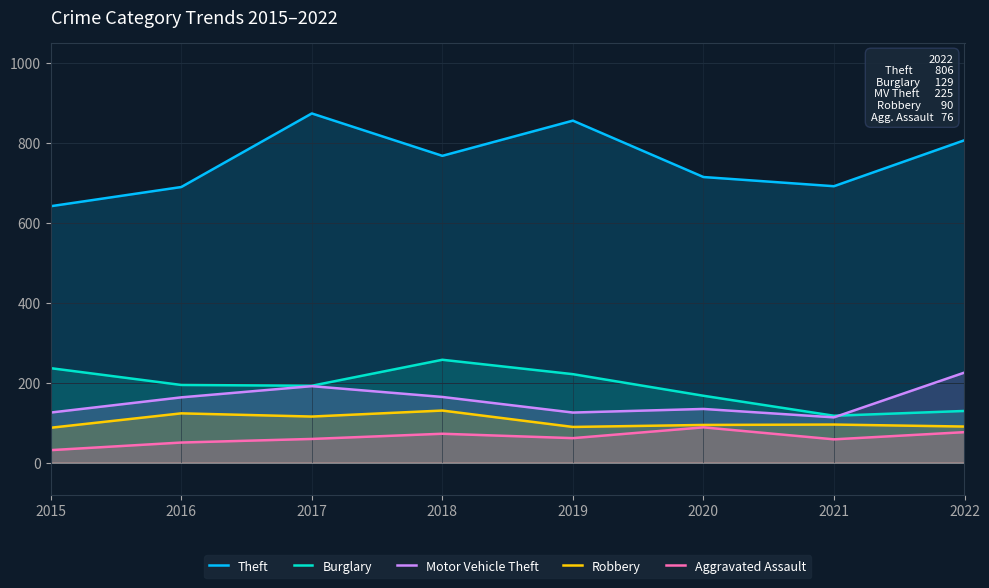

What is the value of the Burglary point at the 6th from the left?

167